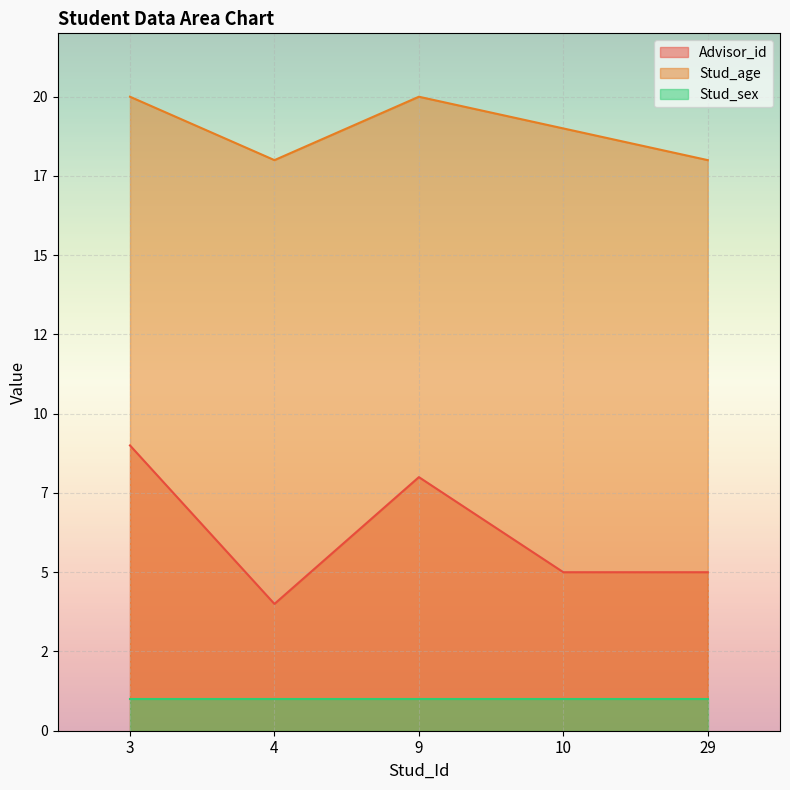

True or false: Stud_age and Advisor_id intersect in this chart.

False